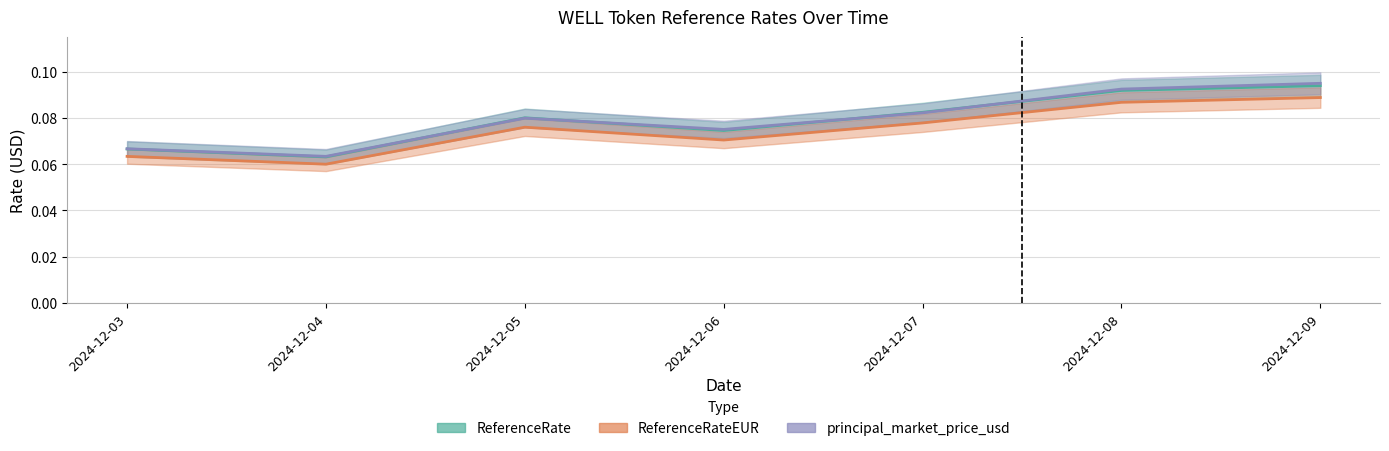

At which label does principal_market_price_usd reach its peak?

2024-12-09